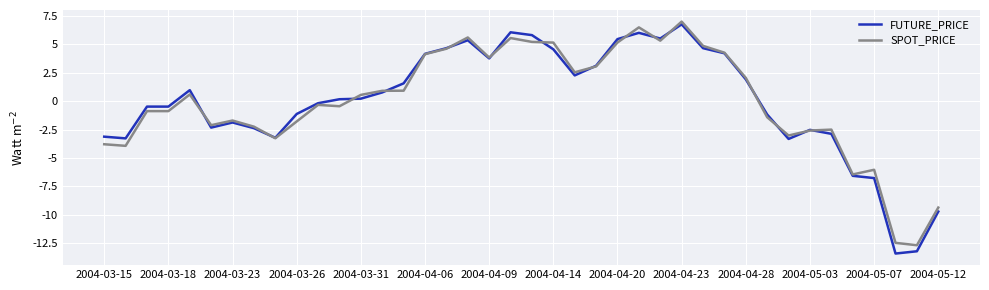

Which series has the largest range (max minus min)?

FUTURE_PRICE